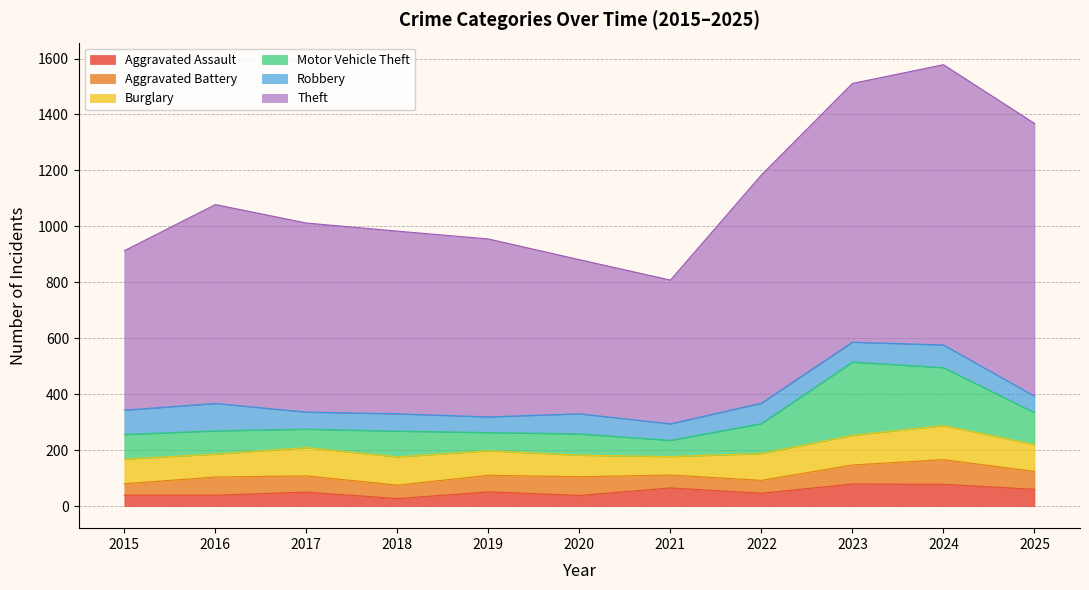

Does the chart display data point markers on the line(s)?

No